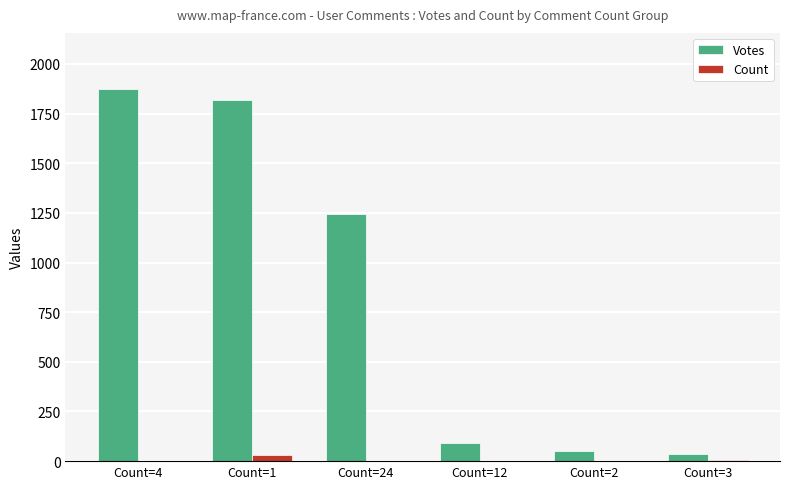

The Votes series shows 3347 at Count=4. True or false?

False